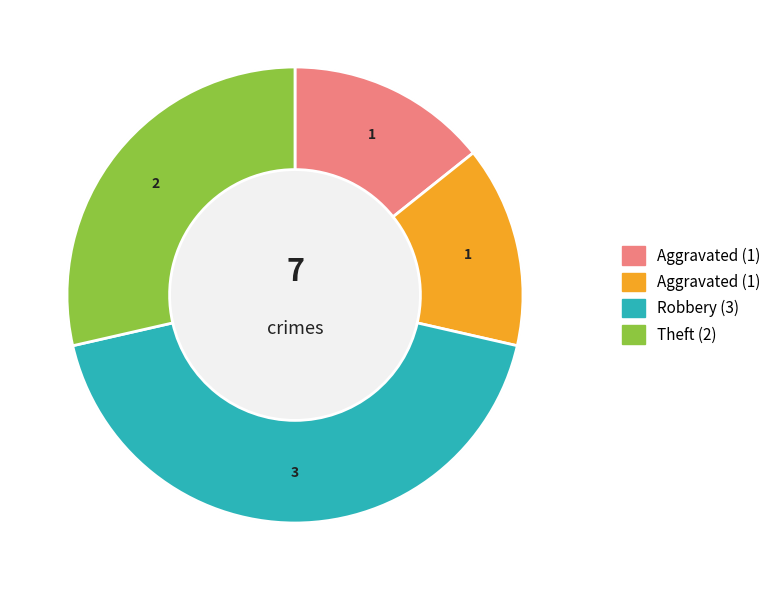

To the nearest percent, what percentage of the pie is Aggravated Battery?

14%